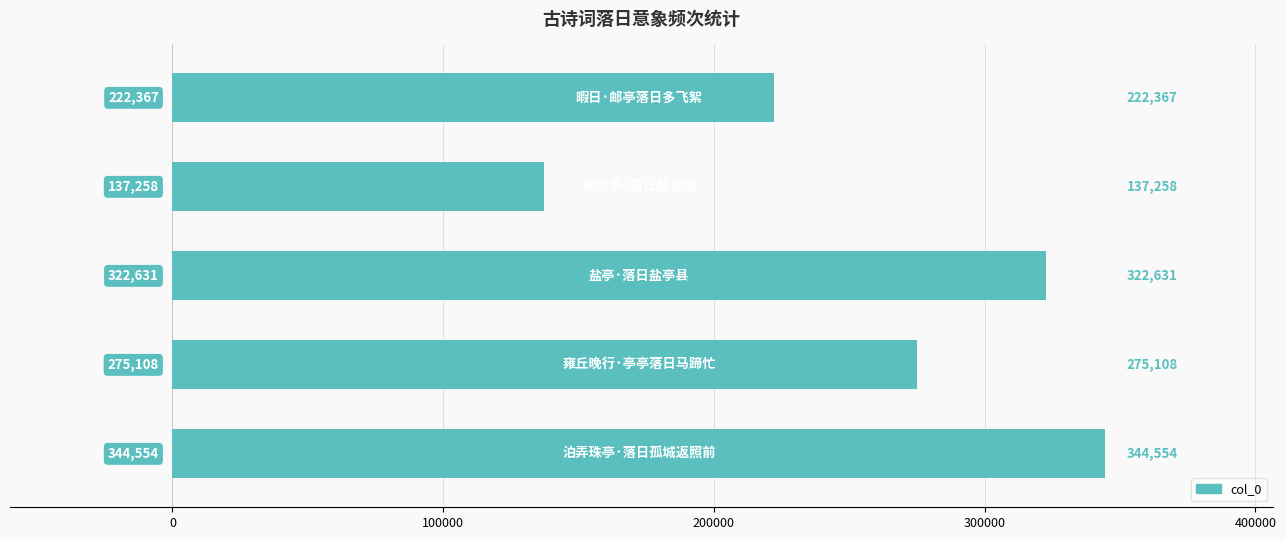

What is the minimum value shown in the chart?

137258